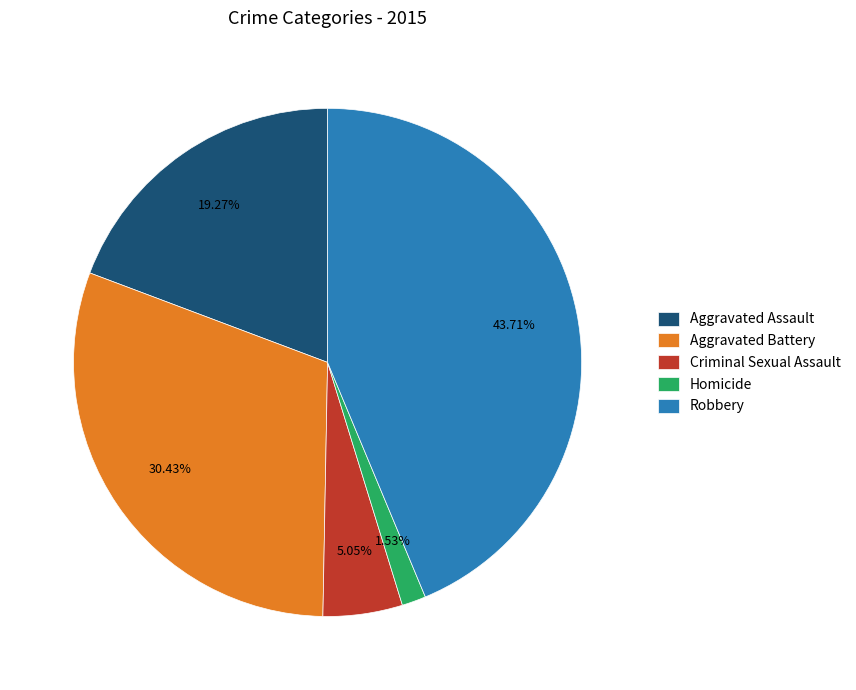

To the nearest percent, what portion does Aggravated Assault represent?

19%